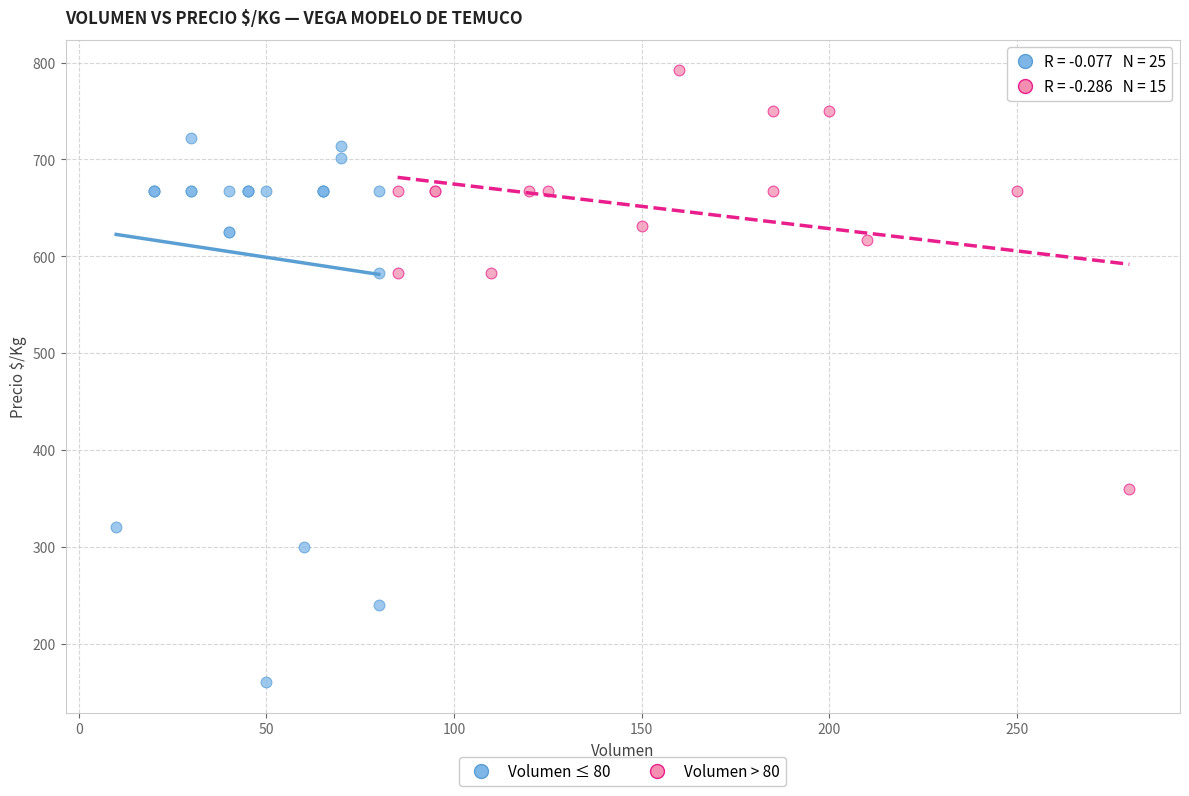

Which series reaches the minimum Y coordinate?

Volumen ≤ 80